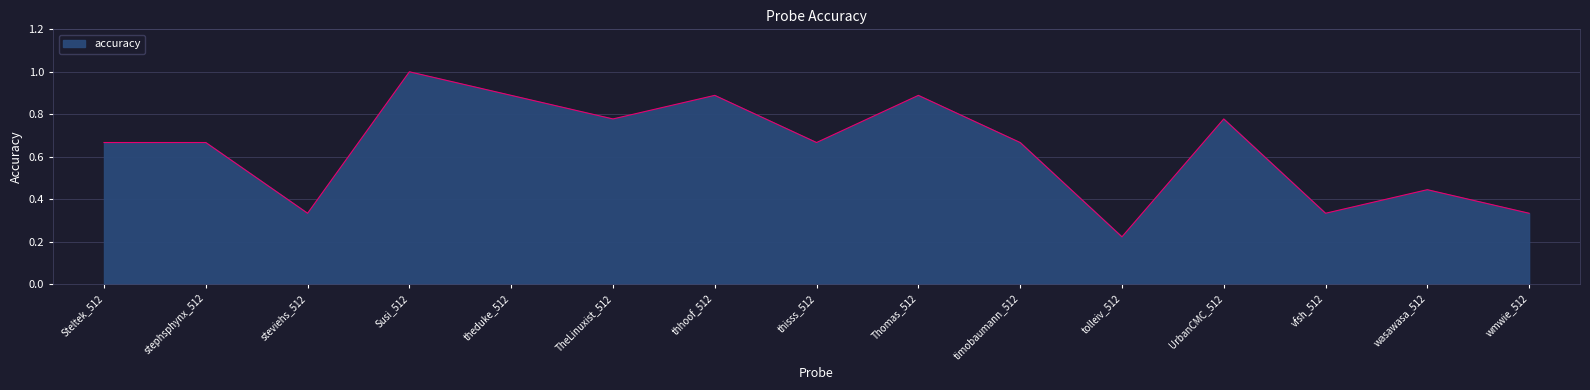

True or false: the data shows 0.2 at thhoof_512.

False